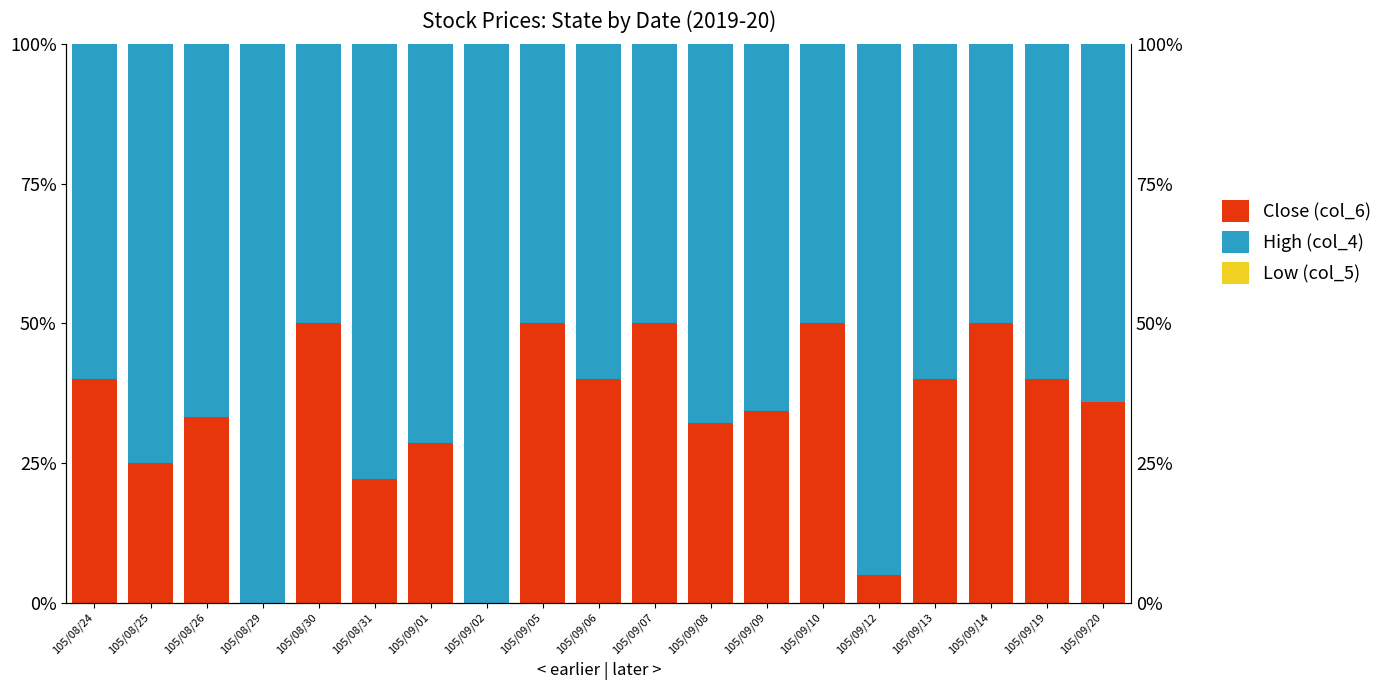

Is the value of Close (col_6) at 105/09/13 greater than the value of High (col_4) at 105/09/13?

No